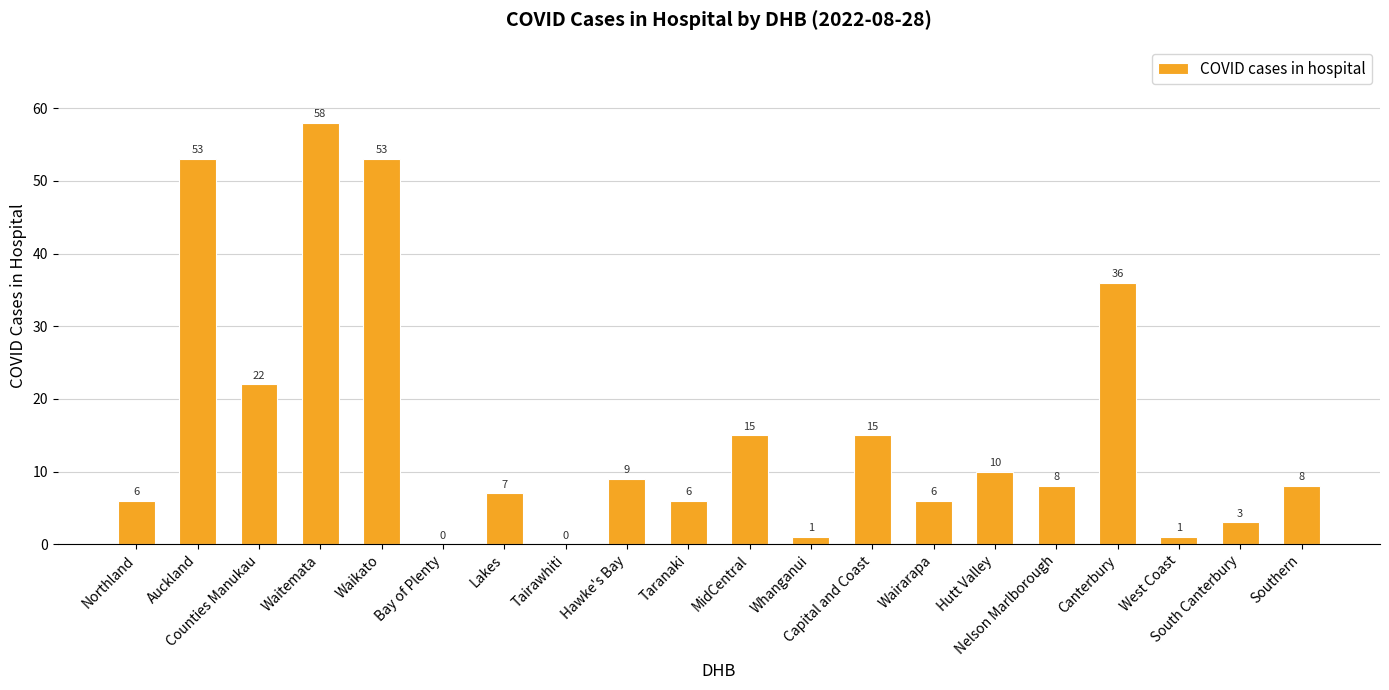

What is the maximum value shown in the chart?

58